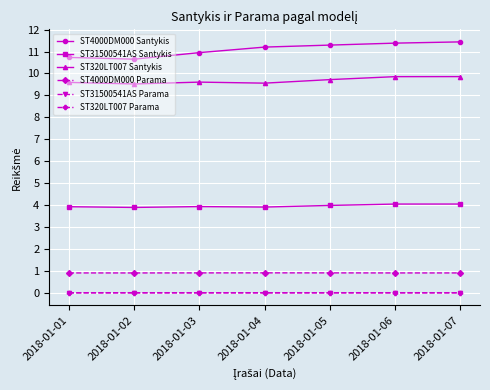

True or false: ST4000DM000 Parama and ST320LT007 Parama cross at least once.

False